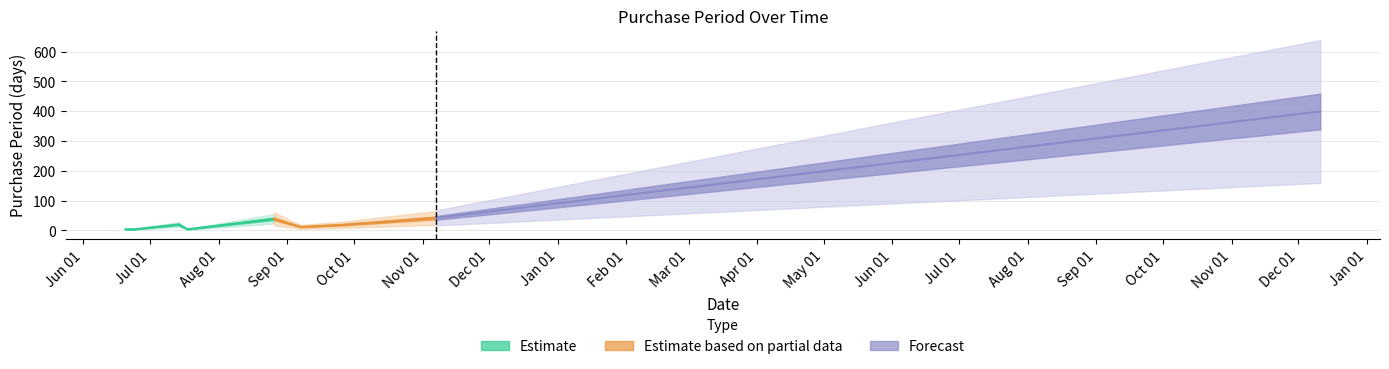

How many lines are shown in the chart?

1